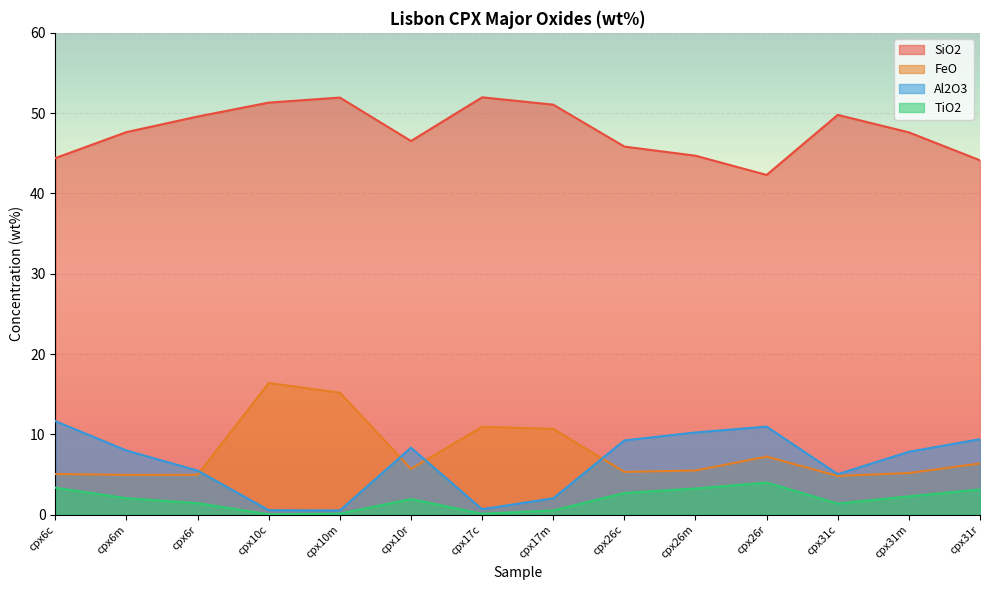

Which series ends up on top after the final intersection of Al2O3 and FeO?

Al2O3